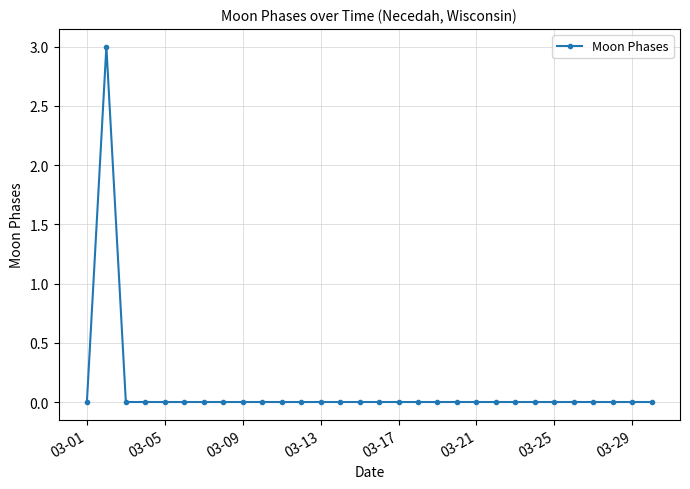

What is the difference between the maximum and second lowest values?

3